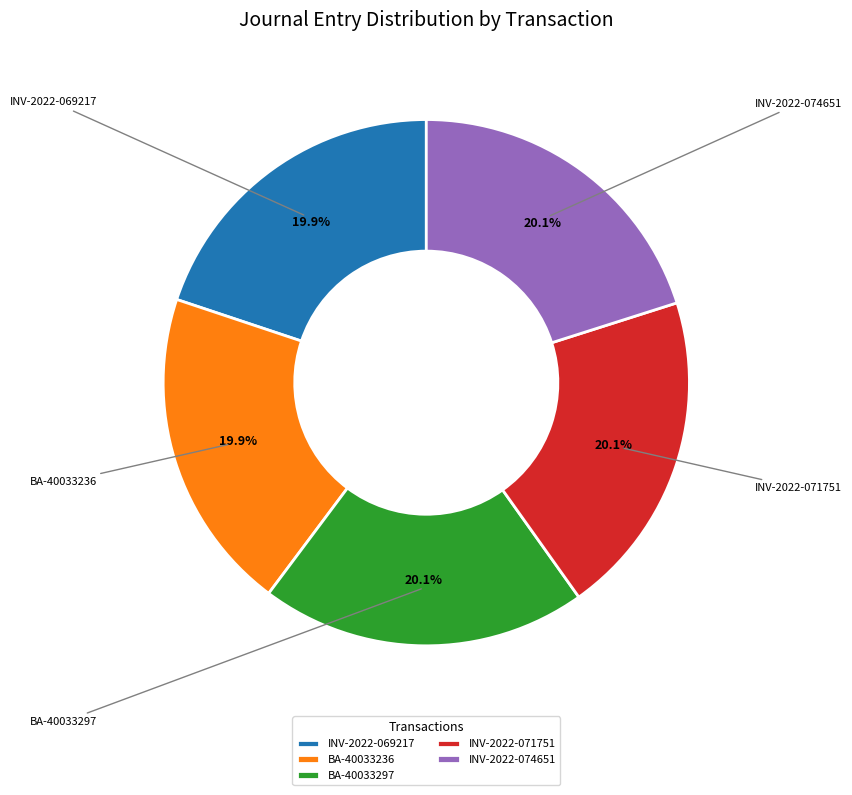

How many slices are in this pie chart?

5